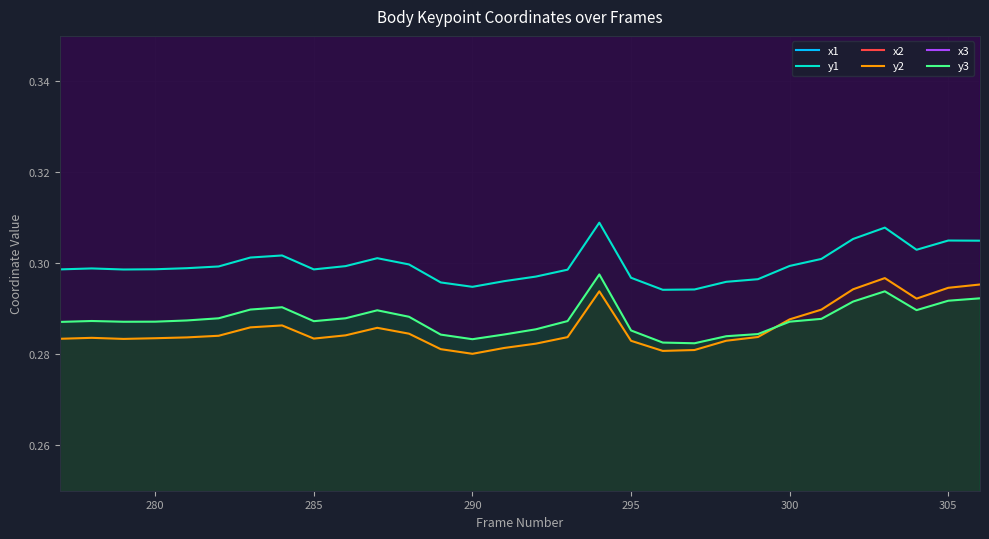

True or false: x1 has more than 0 points higher than both neighbors.

True